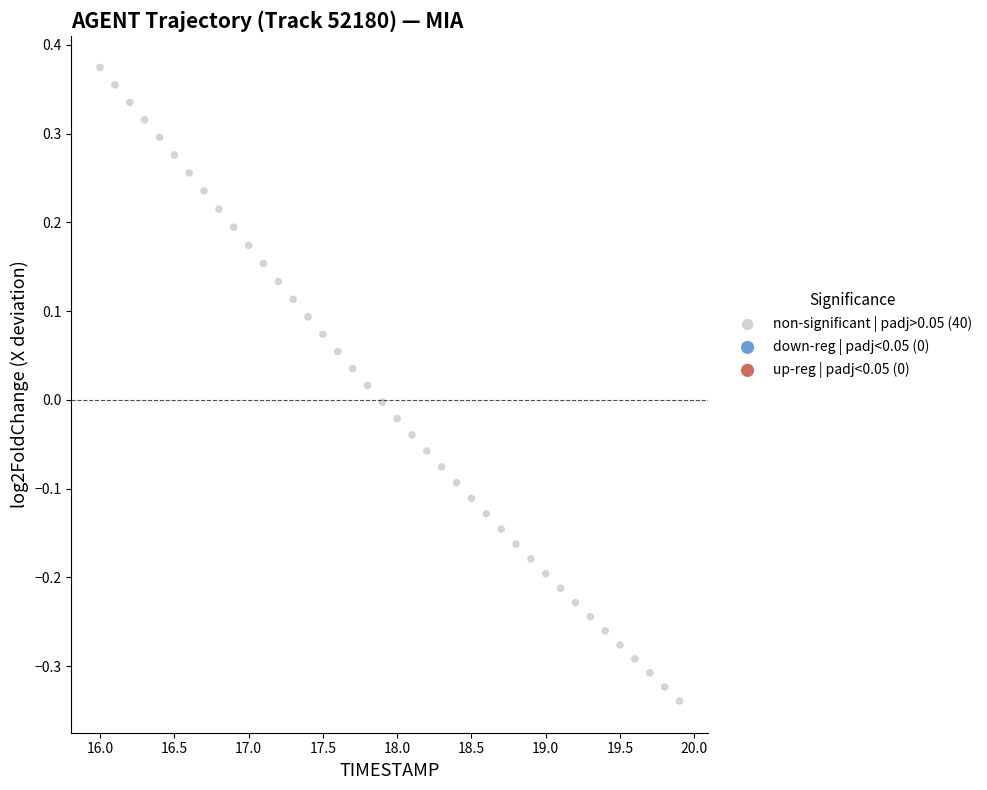

What is the range of X values (max minus min)?

3.9